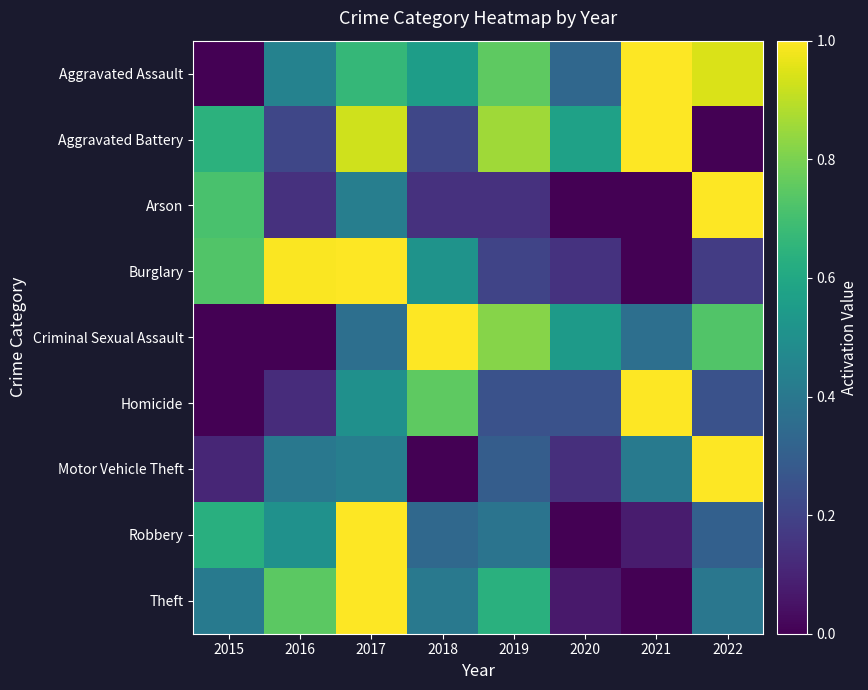

Which series has the largest total across all categories?

Aggravated Assault